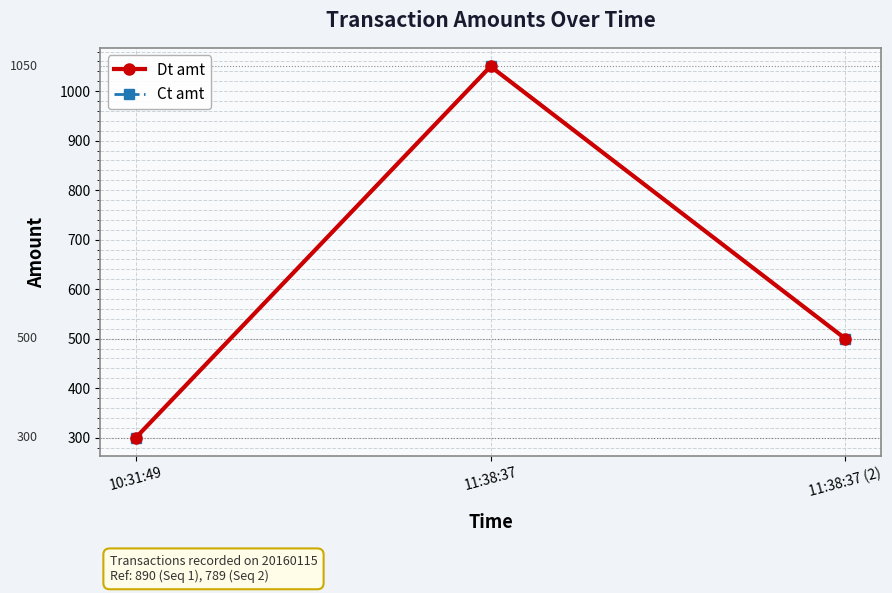

At which label does Ct amt first exceed 500?

11:38:37